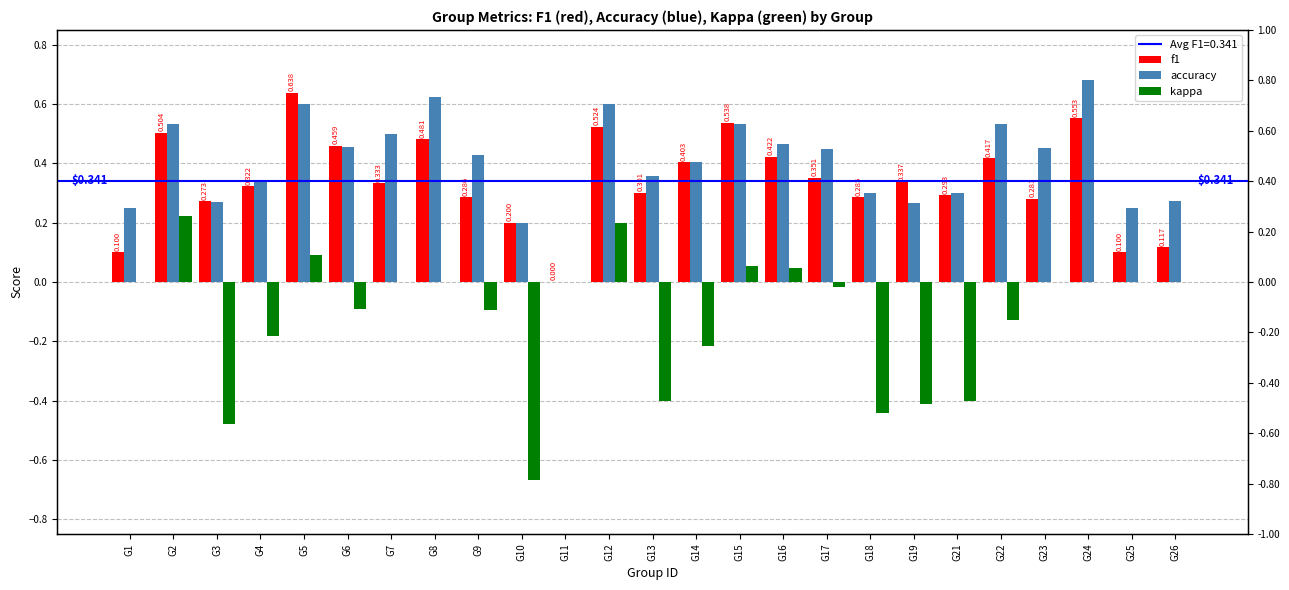

What is the average value of the f1 series?

0.3